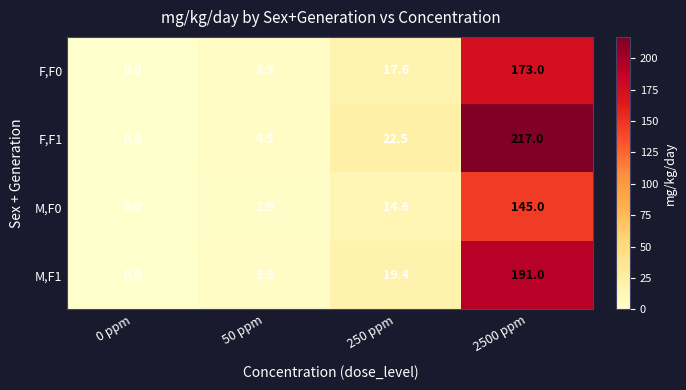

What is the difference between the maximum and minimum values in the M,F1 series?

191.0